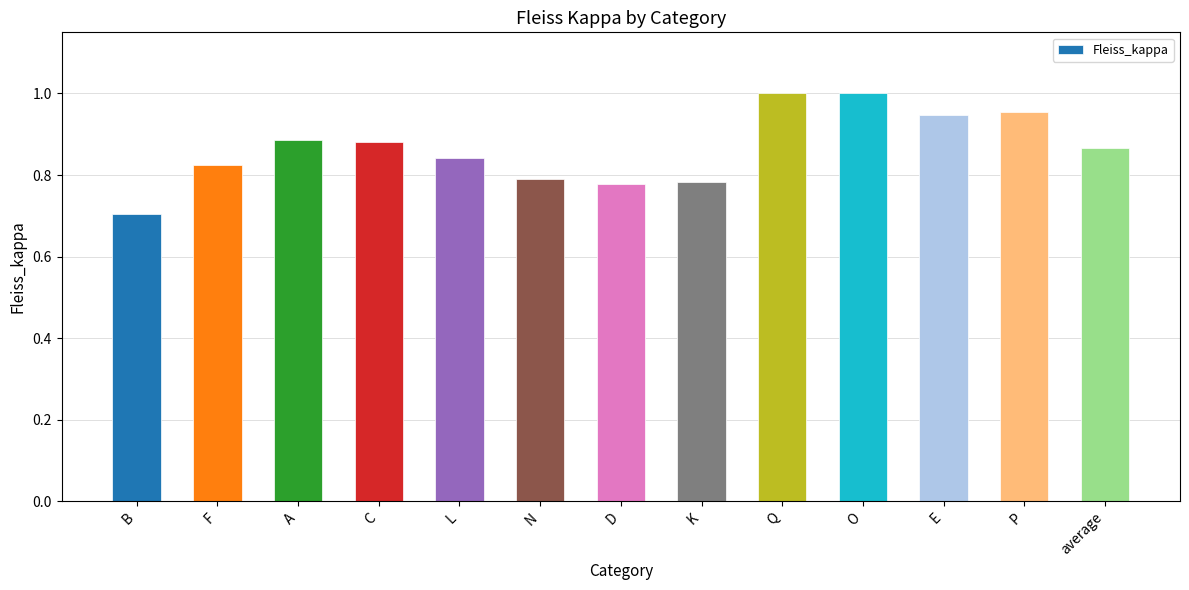

Which label corresponds to the smallest value in the chart?

B